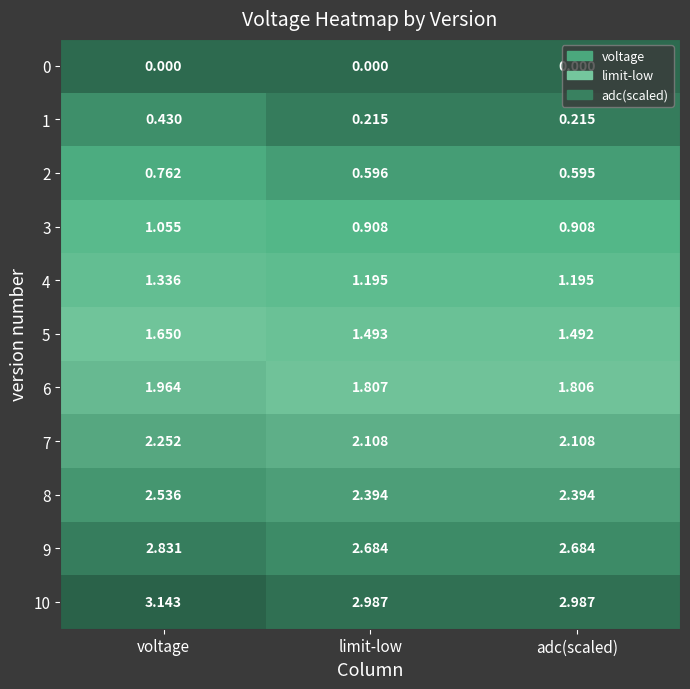

At which label is 2 closest to 0?

adc(scaled)